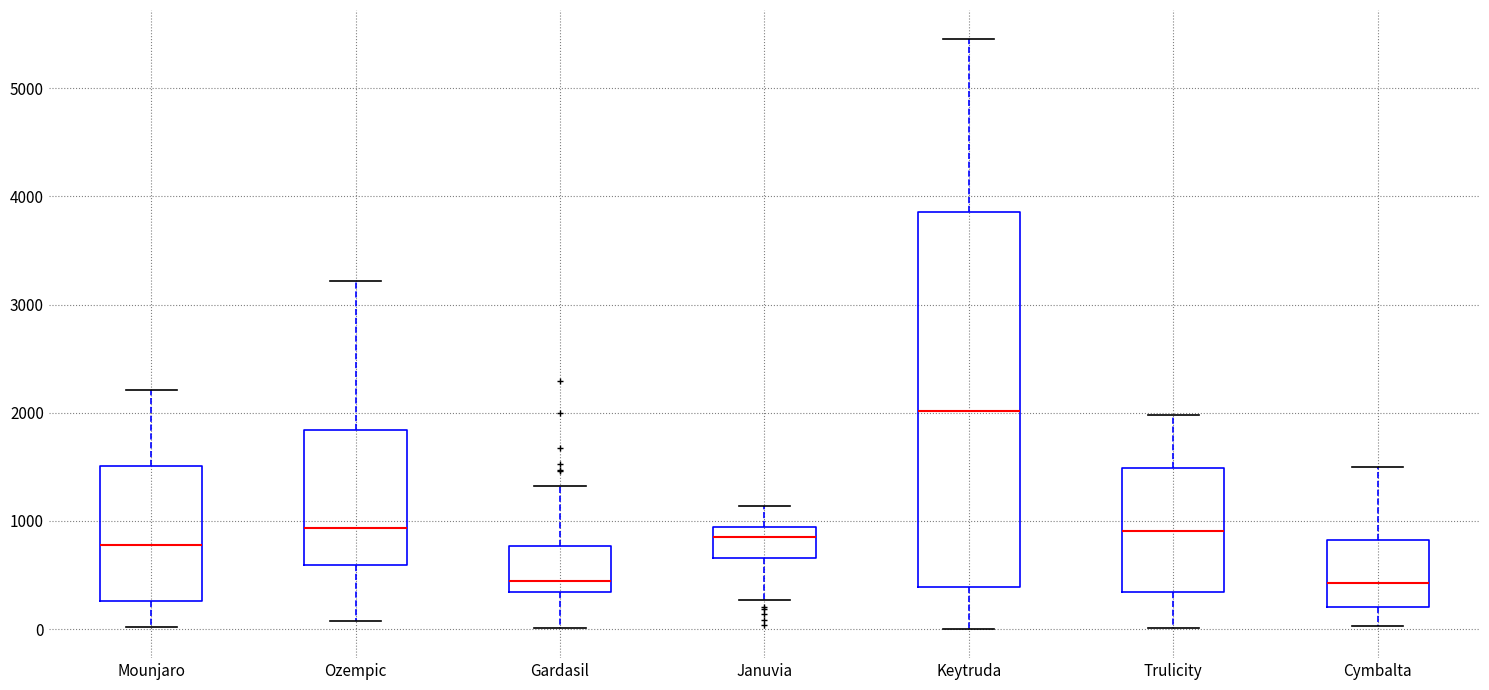

Where is the upper edge of the box for Keytruda on the y-axis? The values are not printed on the chart, so give them approximately, as read against the axis.

3900